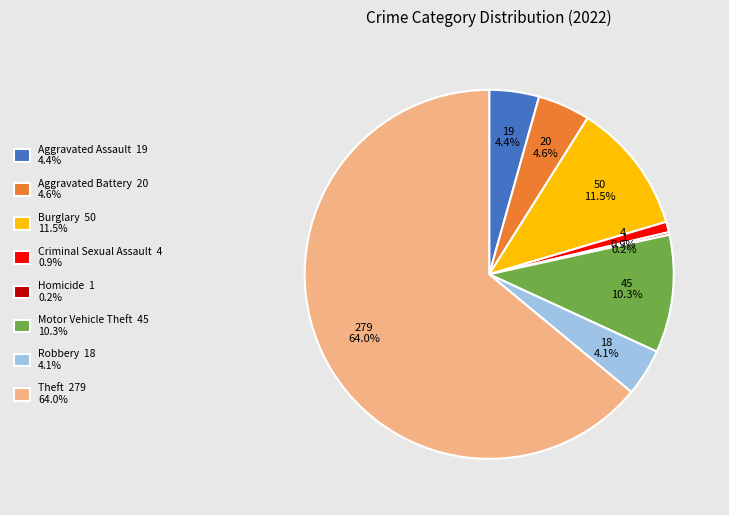

To the nearest percent, what is the average slice percentage?

12%